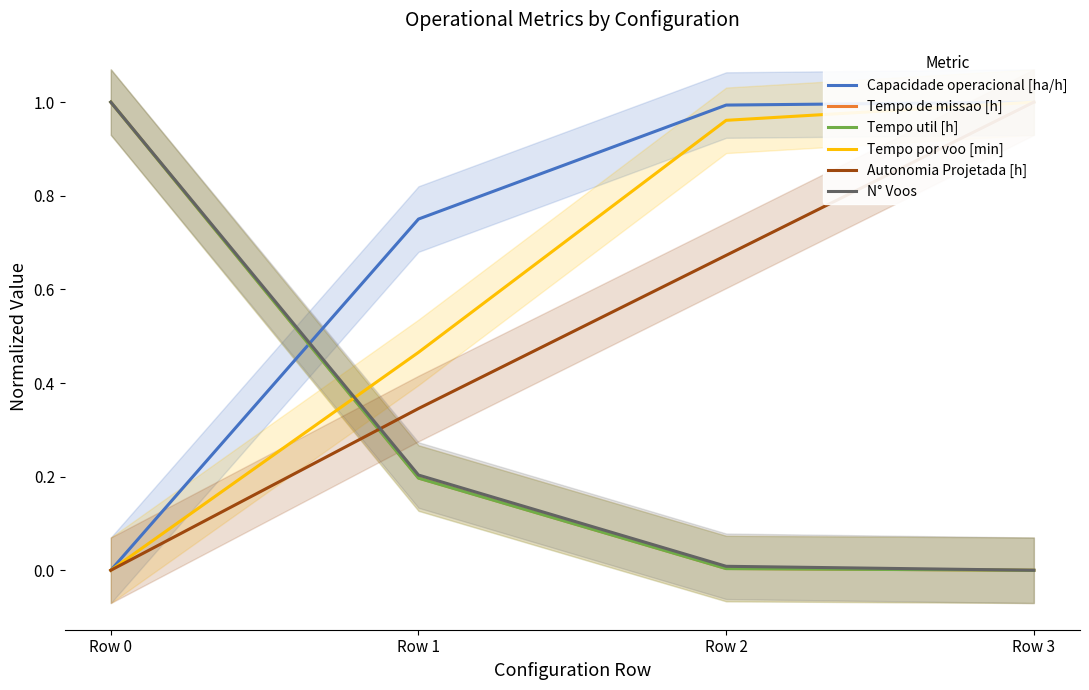

What is the maximum value for Capacidade operacional [ha/h]?

1.0